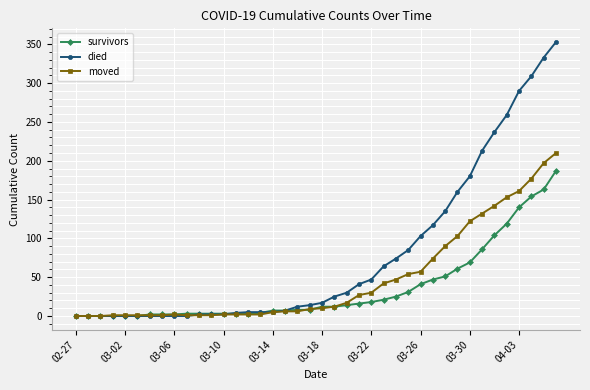

Which series has the widest spread of values?

died